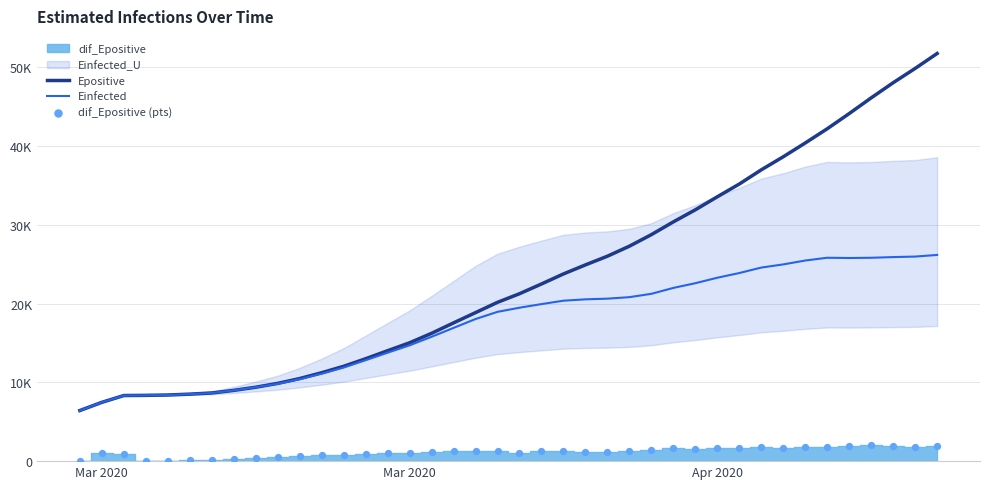

Which series has the largest Y range (max minus min)?

Epositive